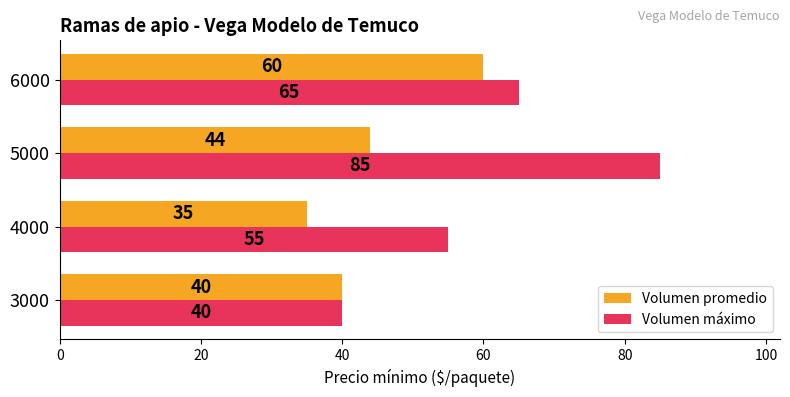

The Volumen máximo series shows 85 at 5000. True or false?

True